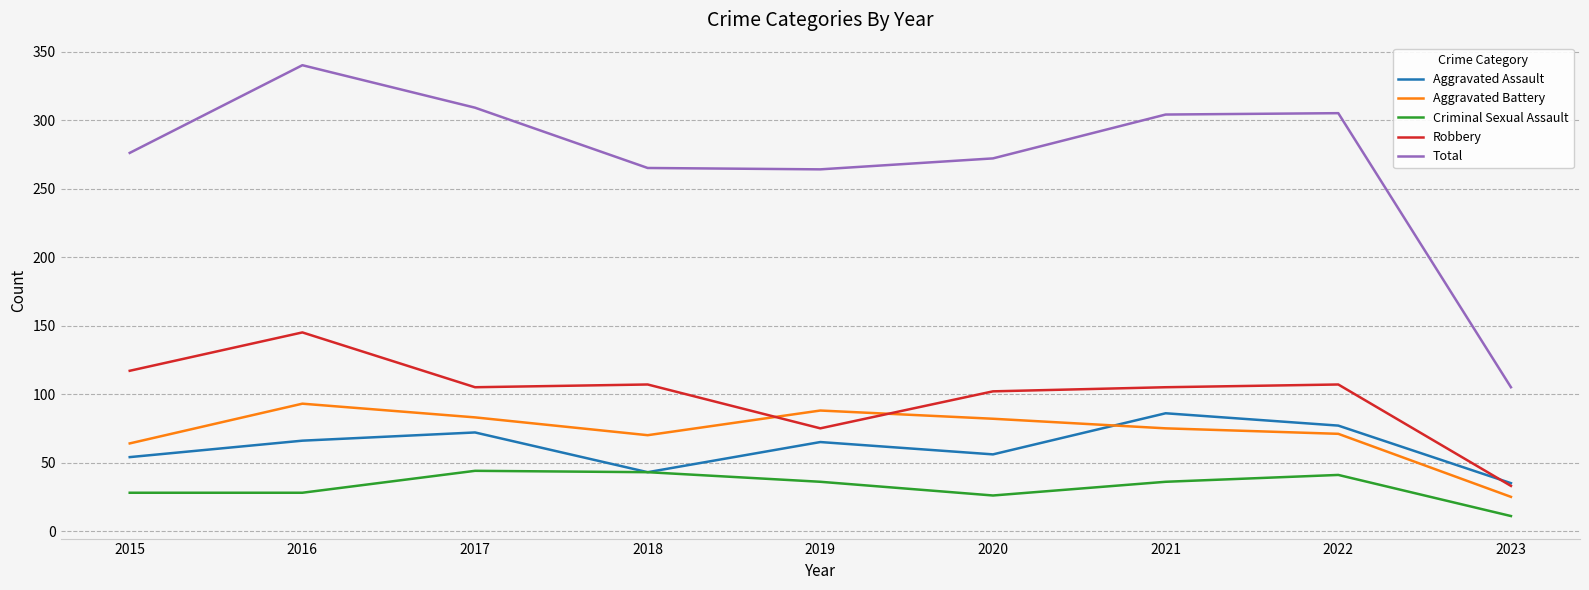

Which series has the widest spread of values?

Total